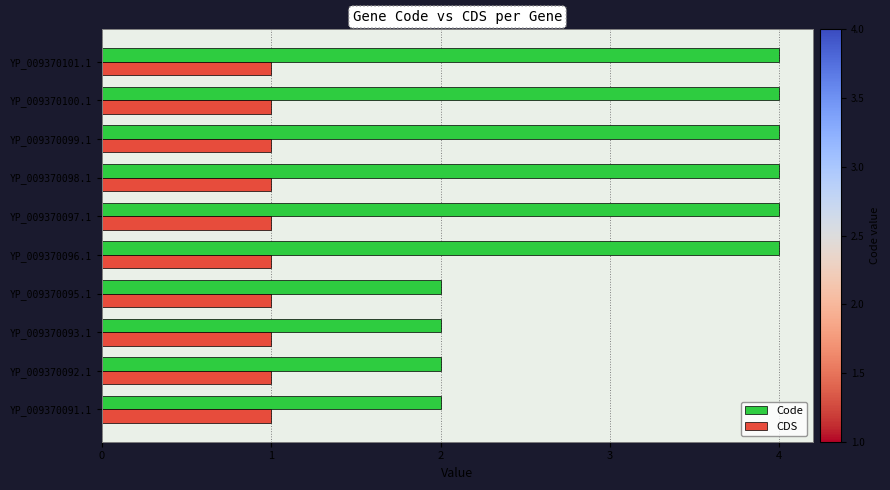

What are all the series names shown in the legend?

Code, CDS